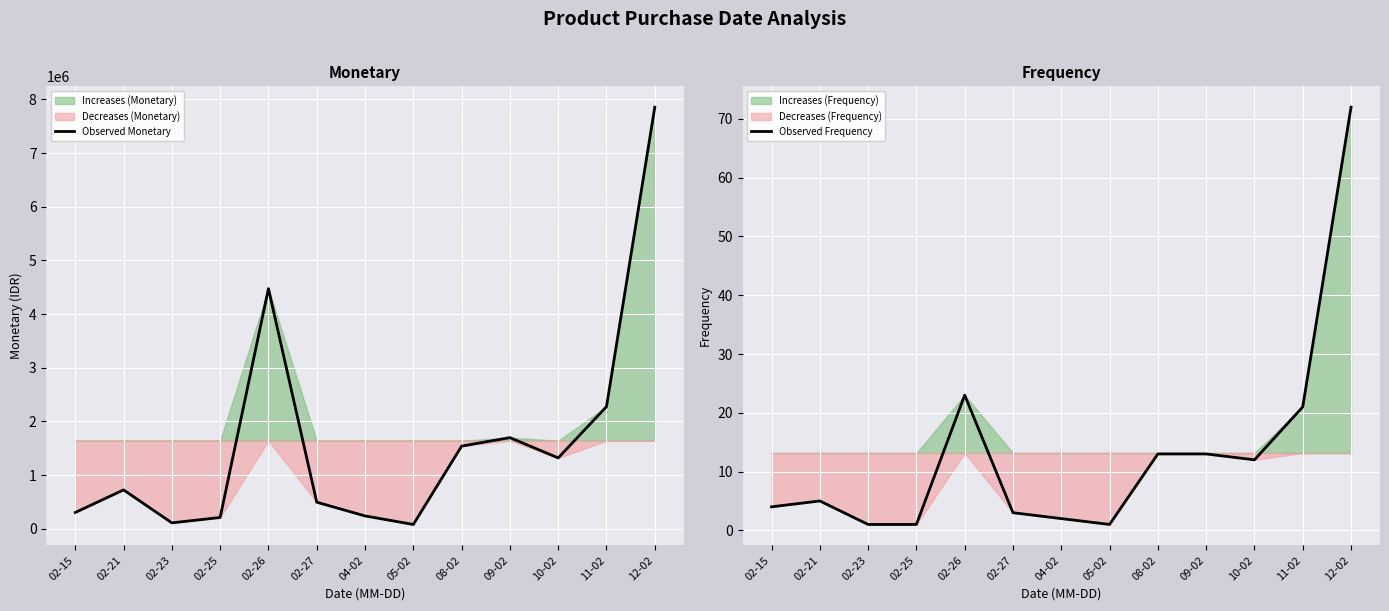

What is the label of the 13th point from the right?

02-15